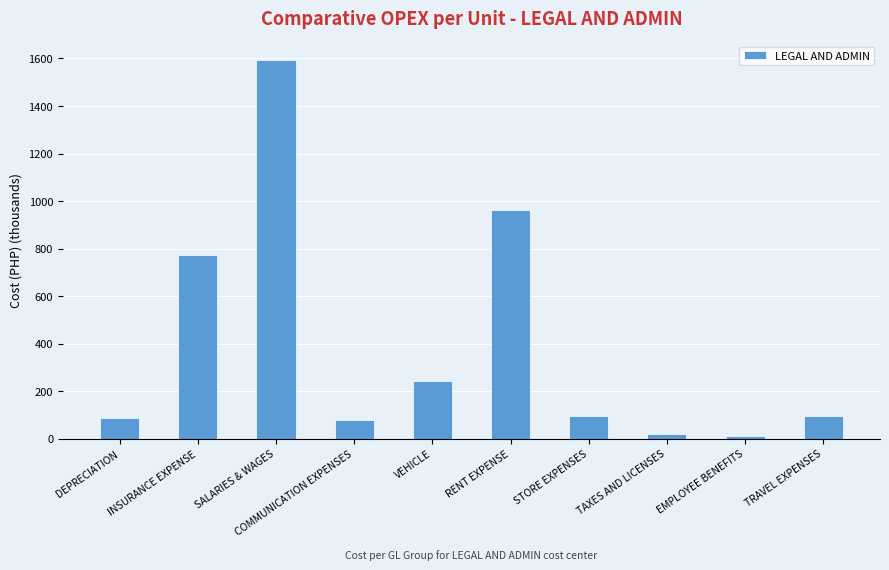

What is the label of the 7th bar from the right?

COMMUNICATION EXPENSES